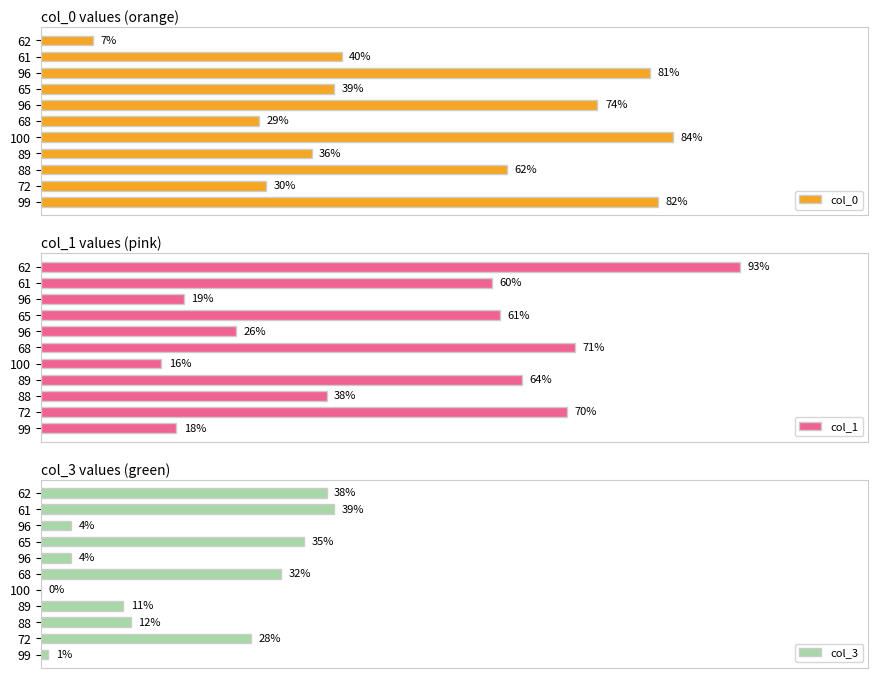

The value of col_1 at 99 is 18. True or false?

True